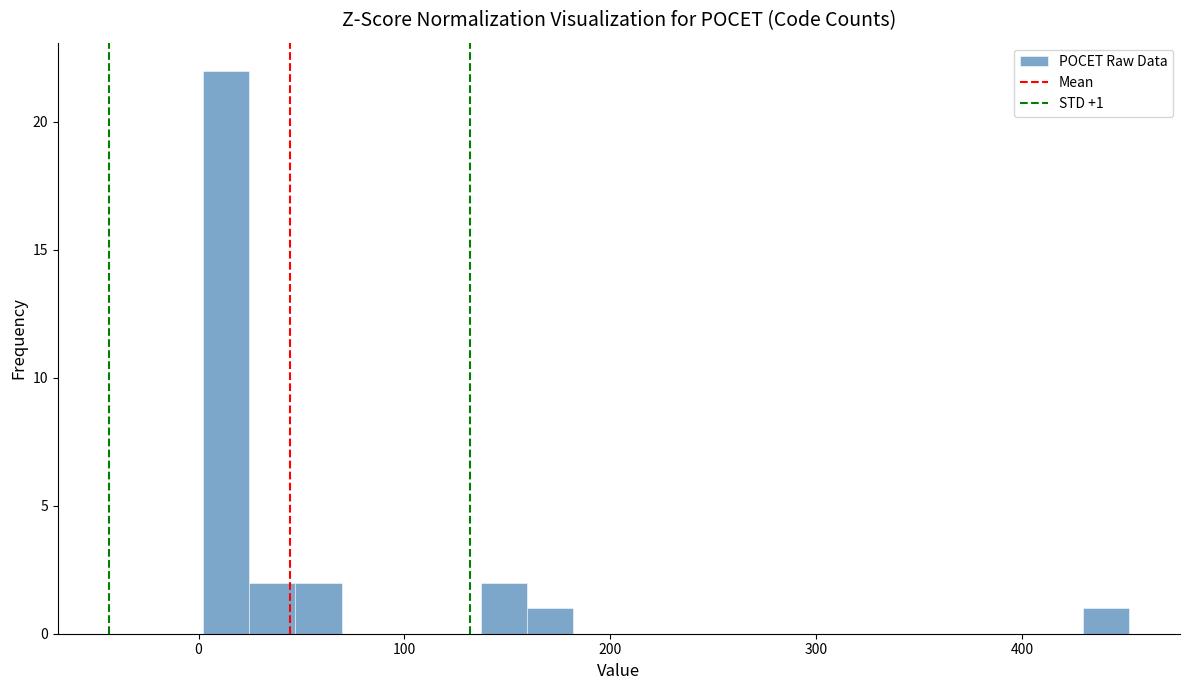

Around what value on the x-axis is the tallest bar? Give the approximate position of its centre, as read against the axis.

10